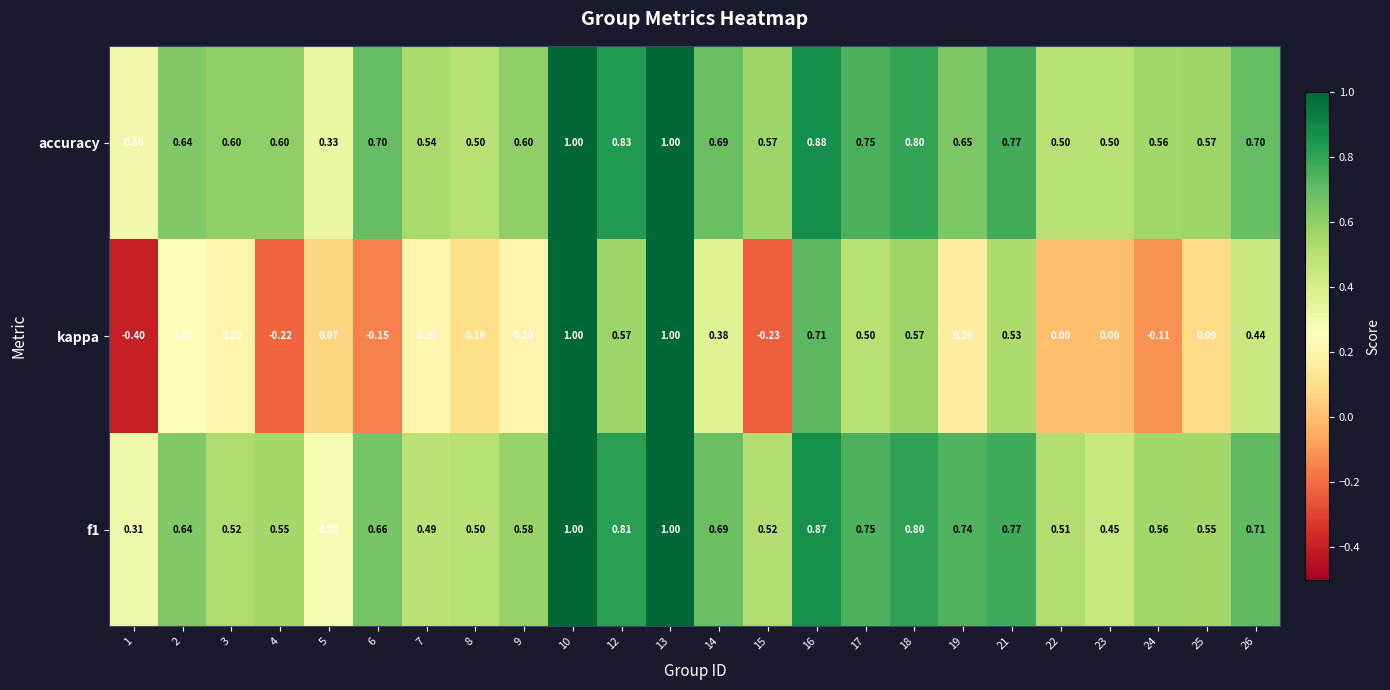

What is the difference between the highest and lowest values at 23?

0.5